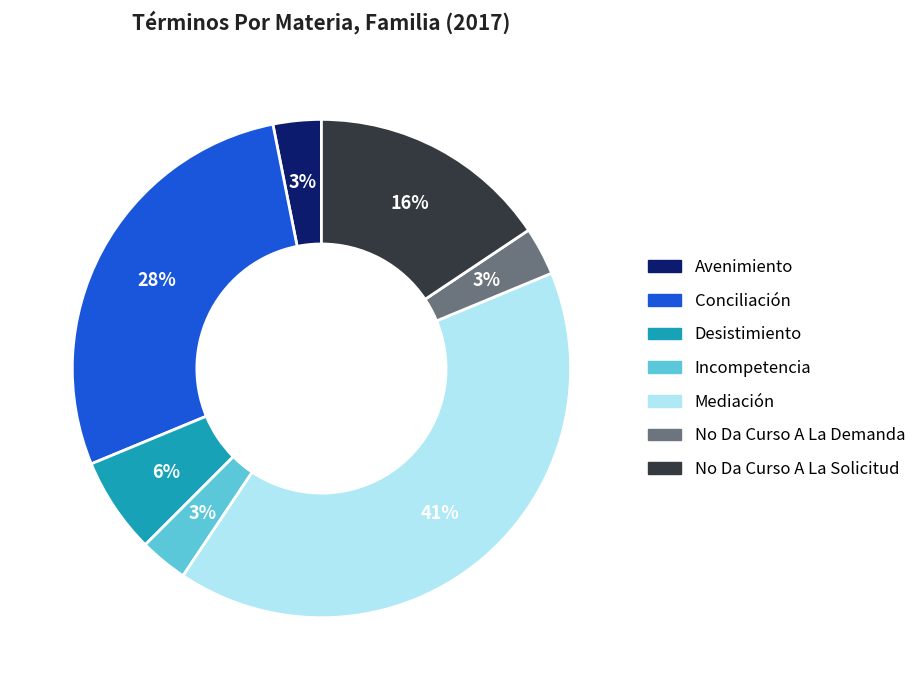

Which category has the biggest portion of the pie?

Mediación